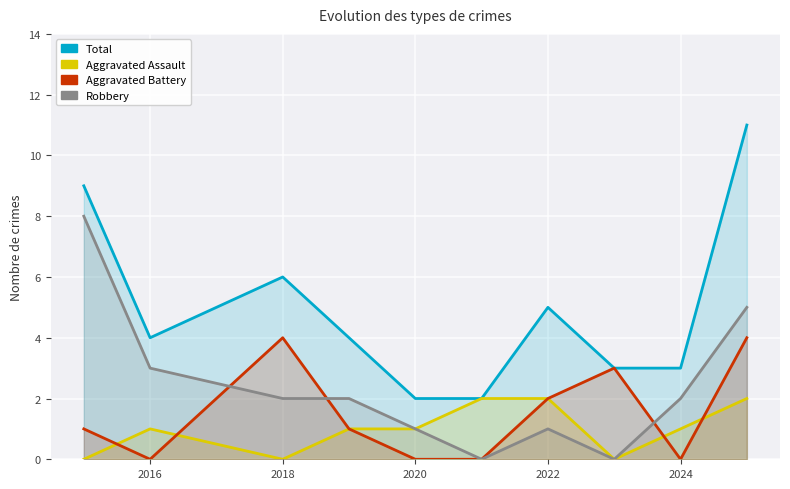

True or false: Robbery and Aggravated Assault cross at least once.

False